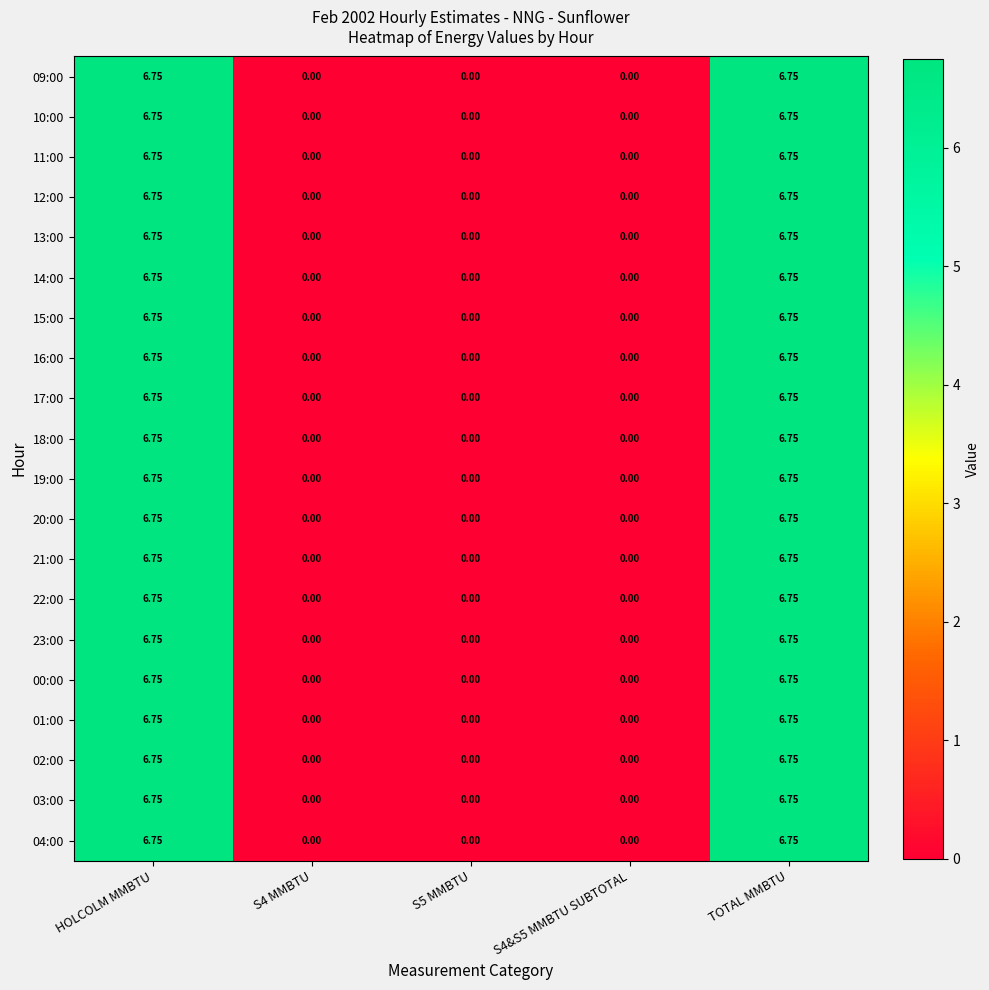

Is the value of 09:00 at TOTAL MMBTU greater than the value of 01:00 at S5 MMBTU?

Yes